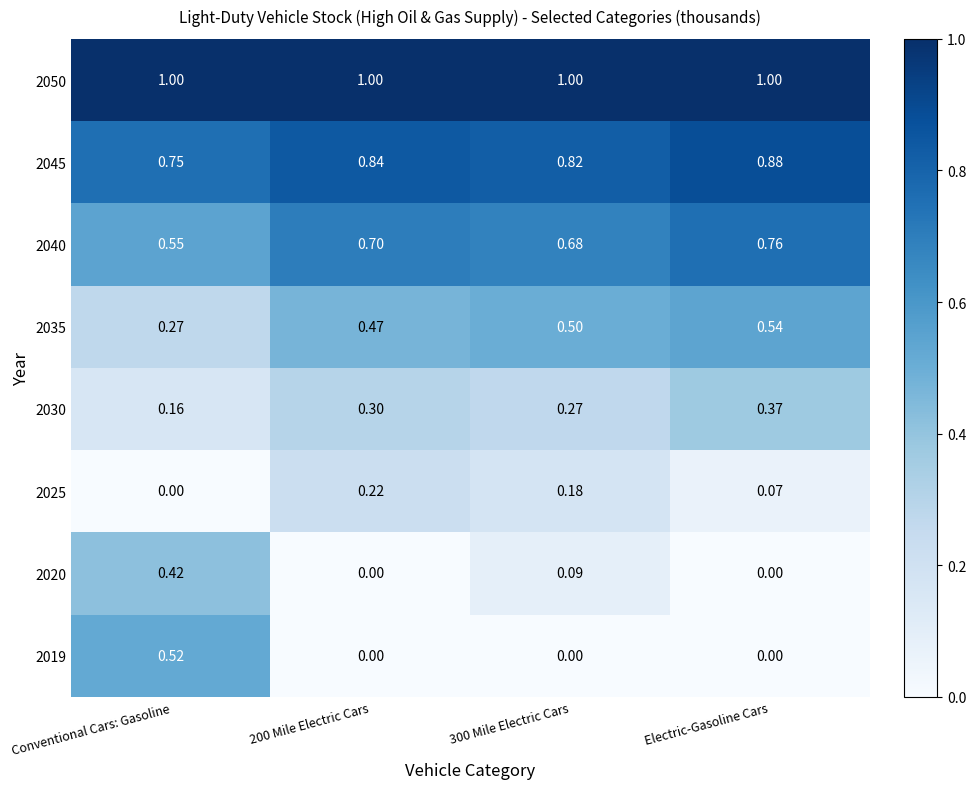

Where is 2045 nearest to the value 0?

Conventional Cars: Gasoline